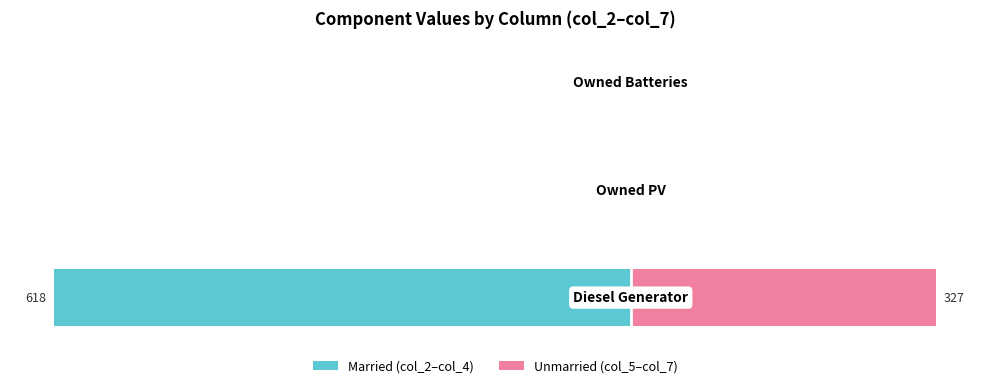

How many bars are there in total?

6